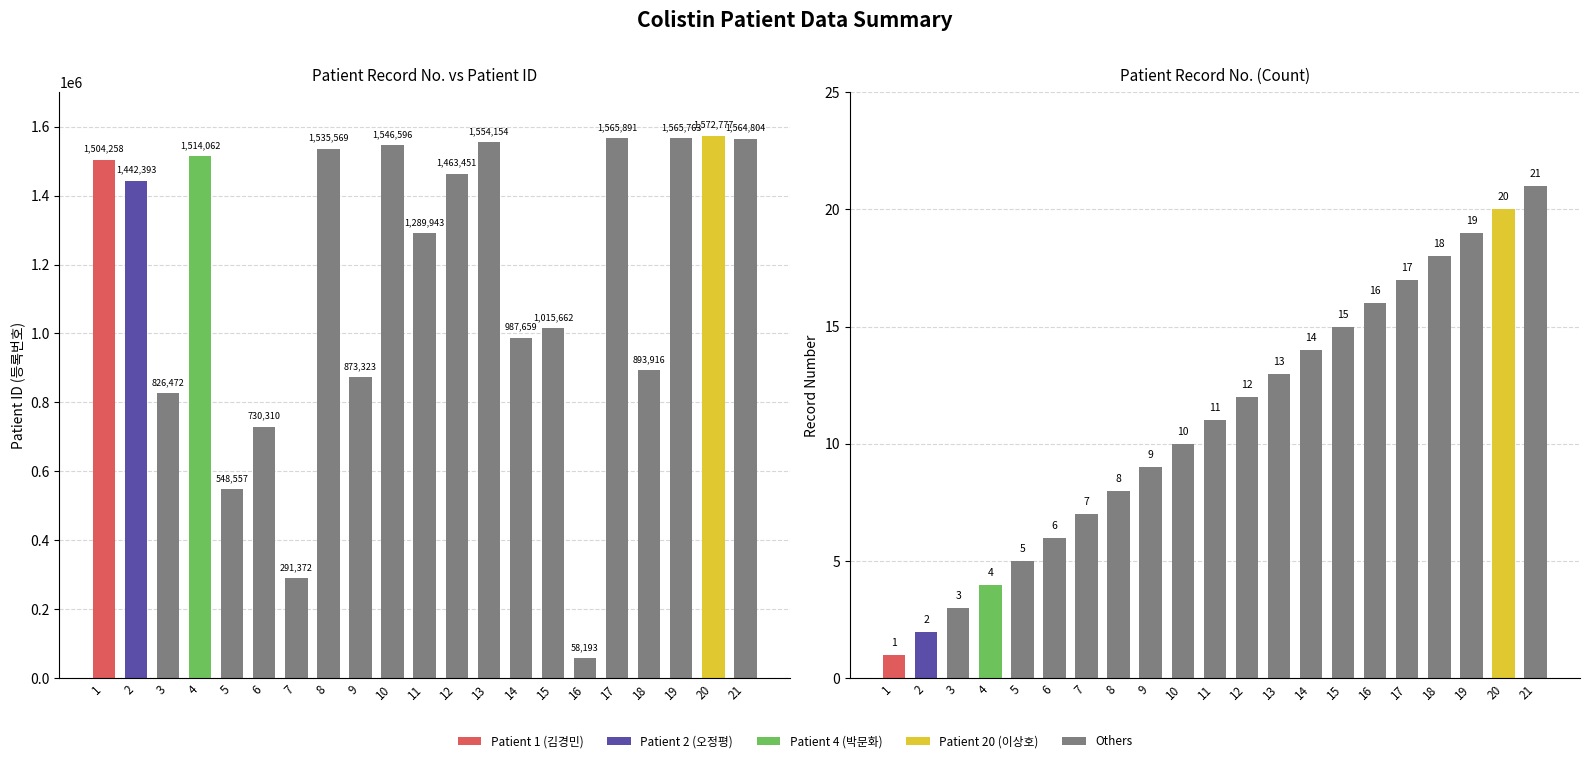

At 2, list the series in order from smallest to largest.

Record No, Patient ID